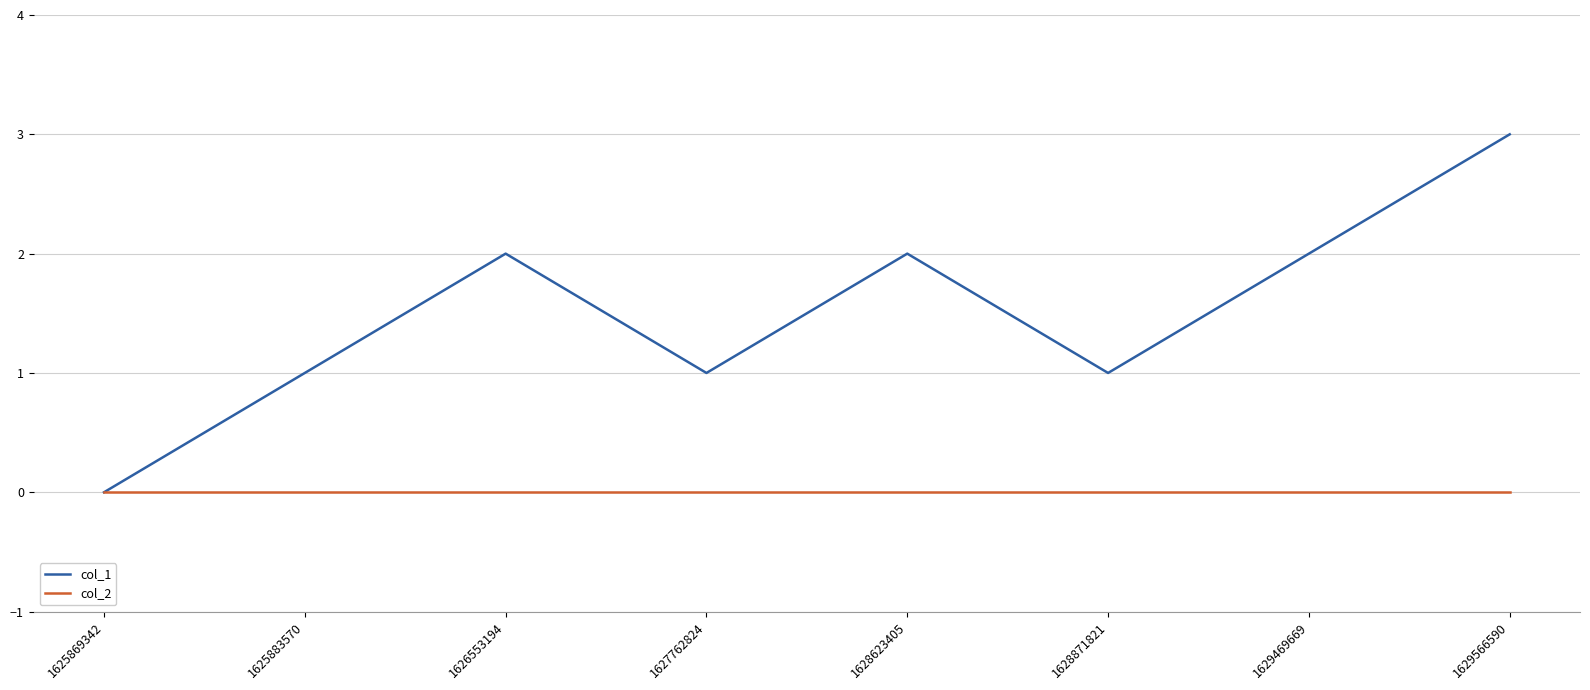

What is the difference between the col_1 values at 1629566590 and 1627762824?

2